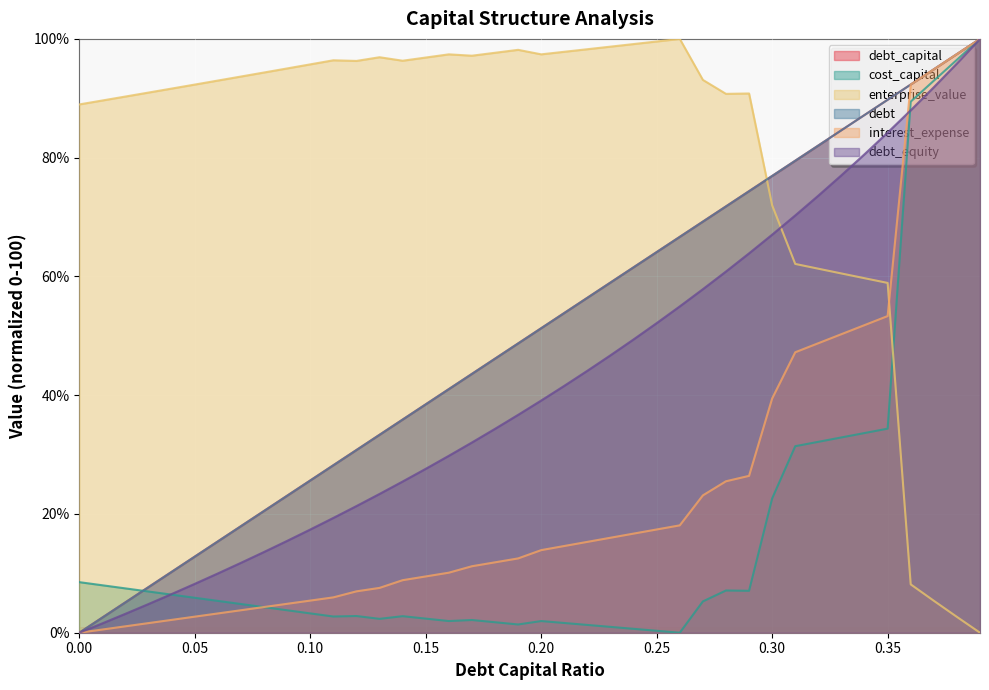

What is the difference between the highest and lowest values at 0.3?

54.3